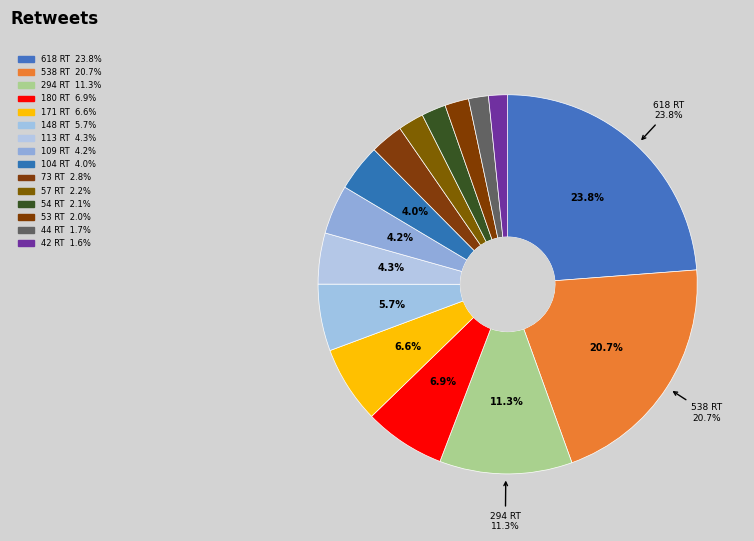

How many slices are in this pie chart?

15